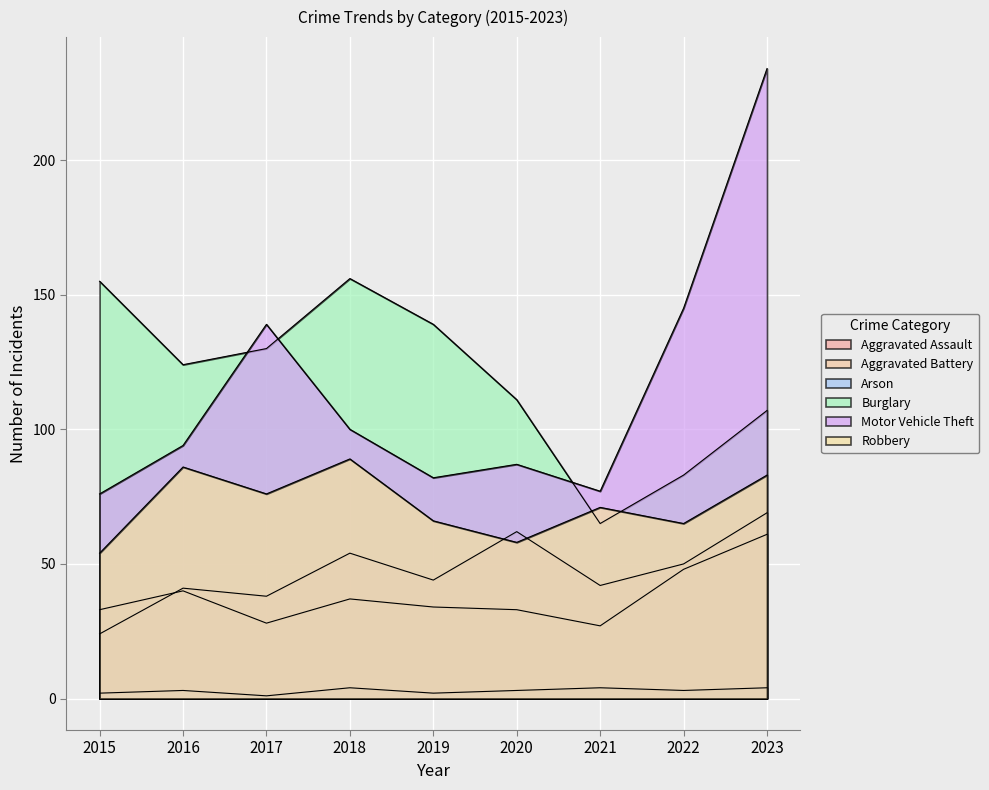

What is the minimum value shown in the chart?

1